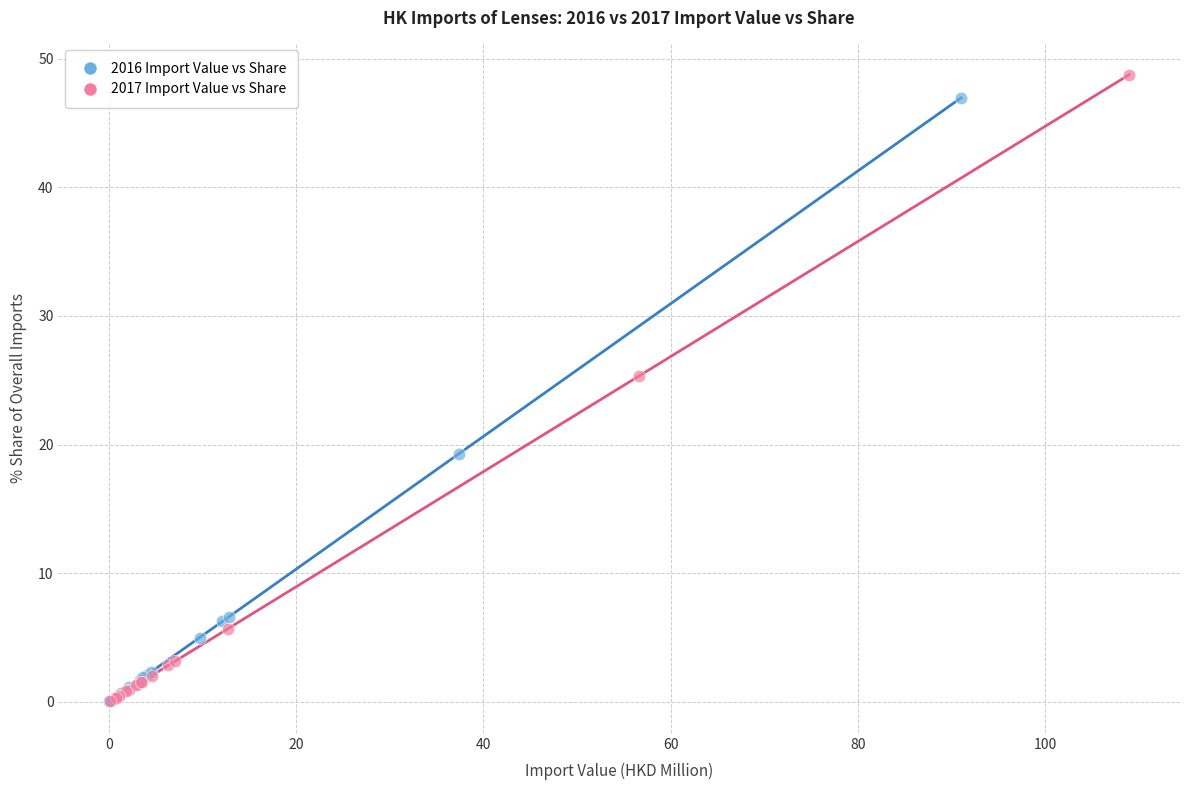

What are all the series names shown in the legend?

2016 Import Value vs Share, 2017 Import Value vs Share